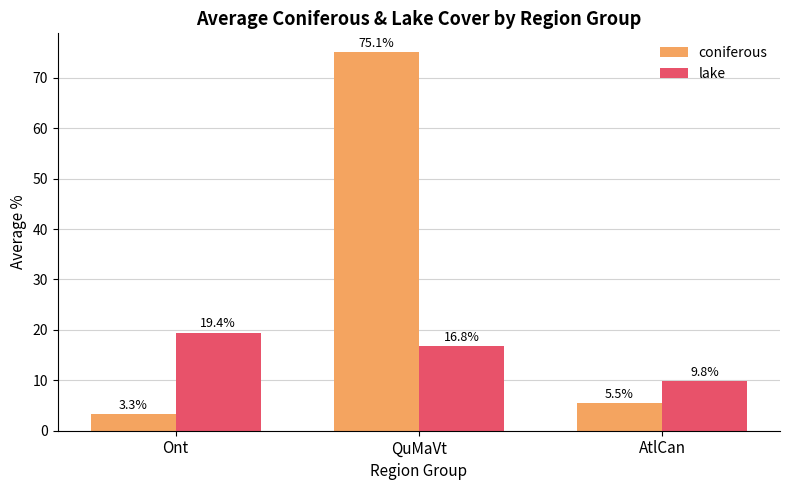

What is the total value across all series at QuMaVt?

91.8